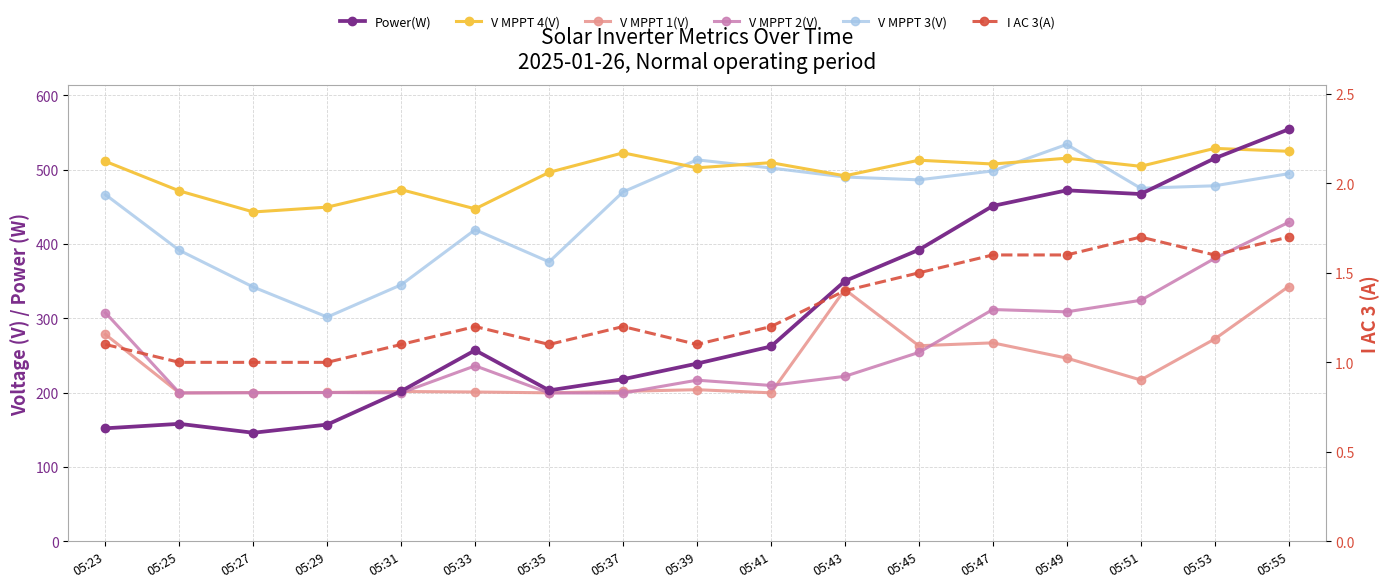

Which series has the widest spread of values?

Power(W)